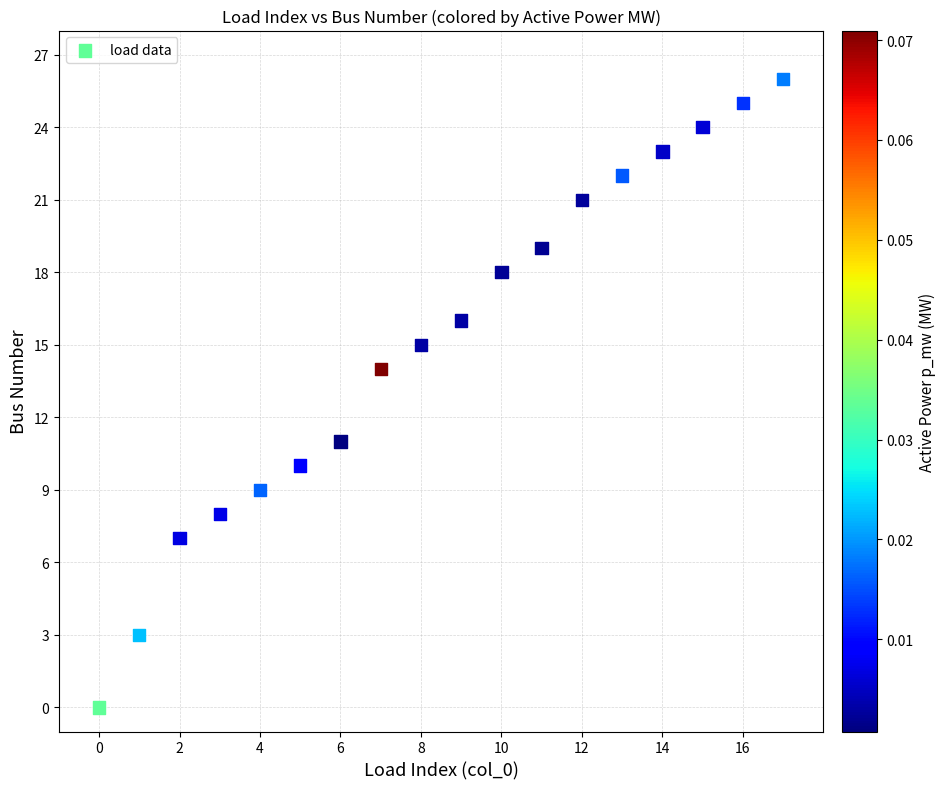

What is the range of Y values (max minus min)?

26